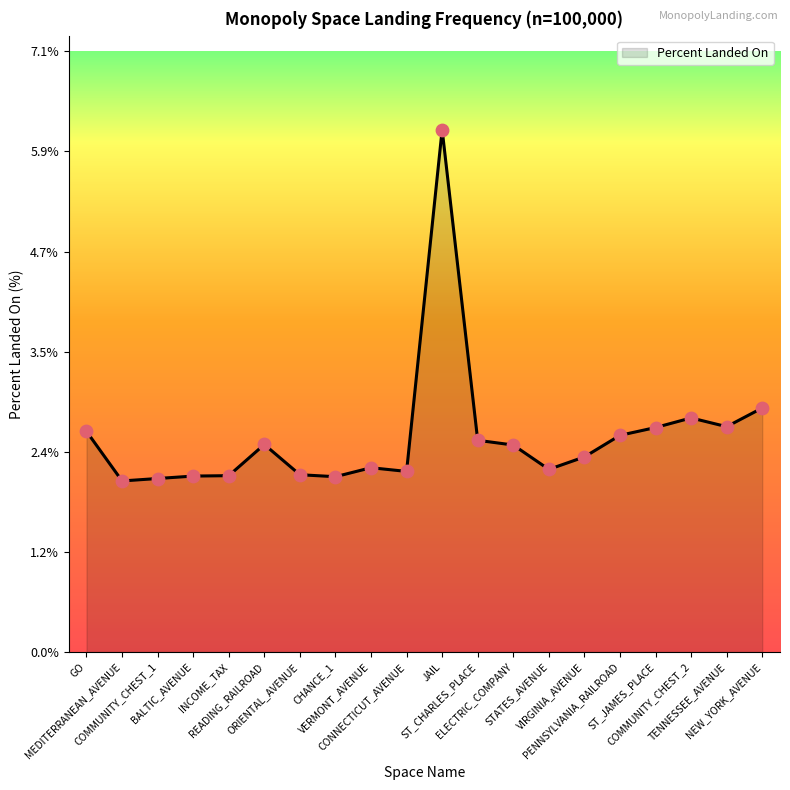

What is the difference between the maximum and minimum values?

4.1